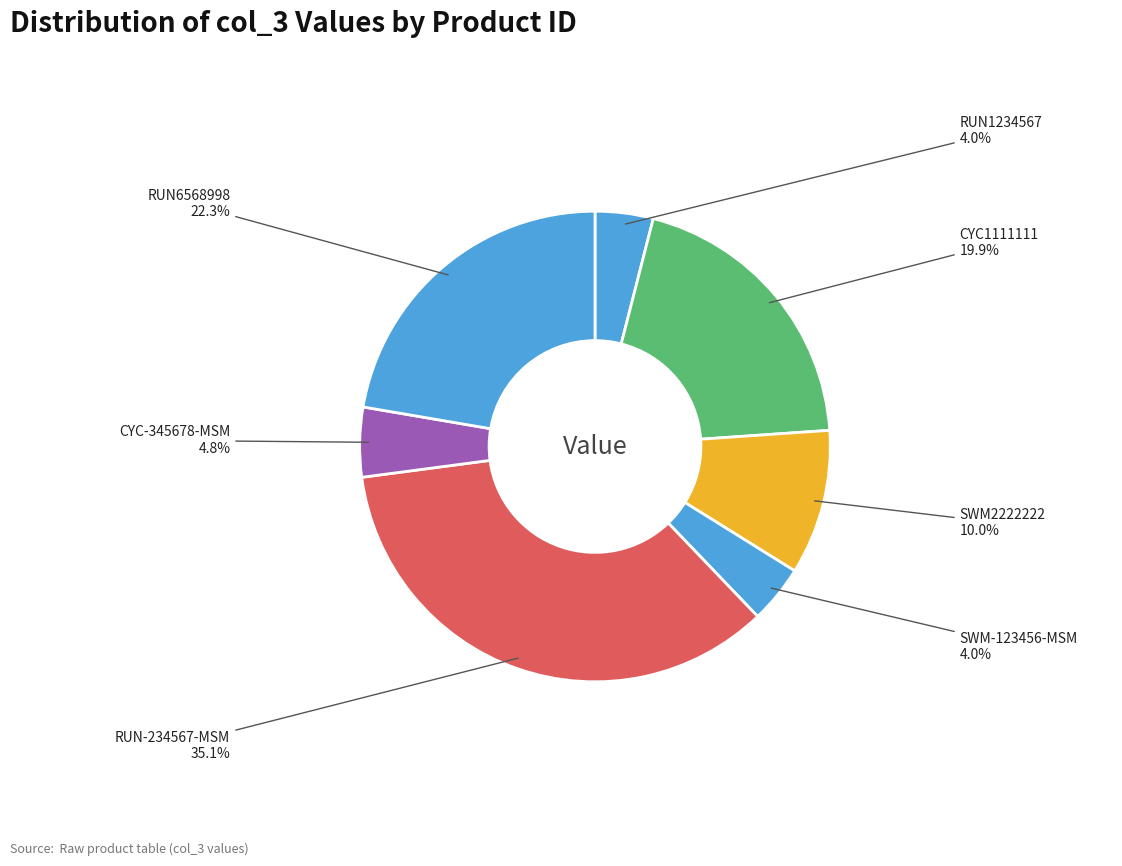

What portion of the pie excludes CYC1111111?

80.1%